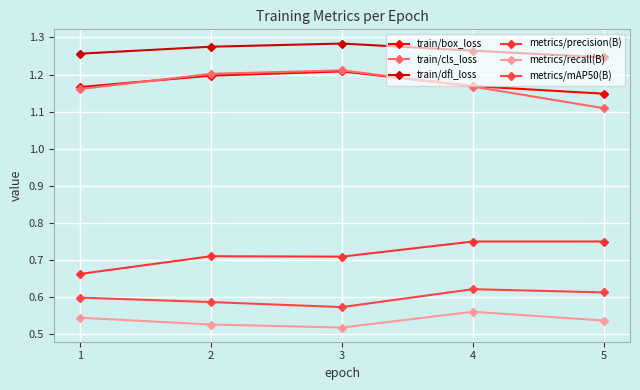

What is the total value across all series at 3?

5.5